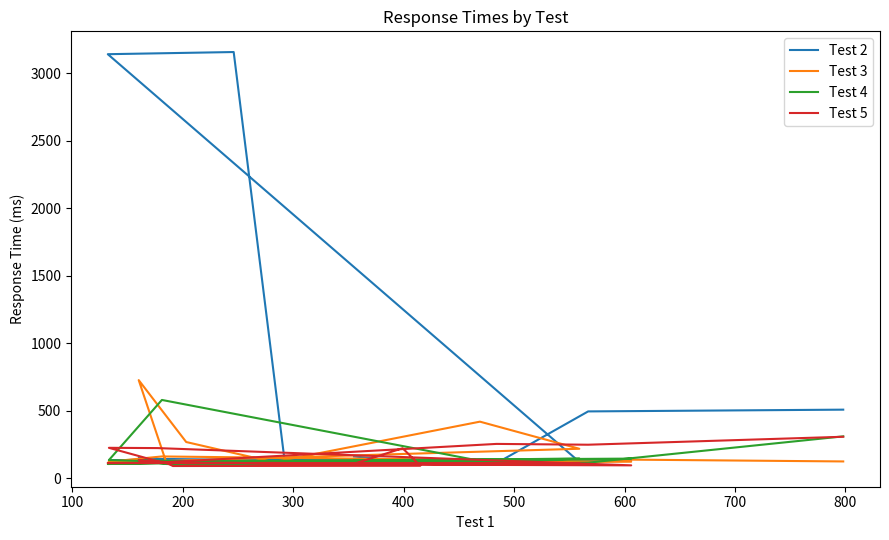

What position from the left is 800?

9